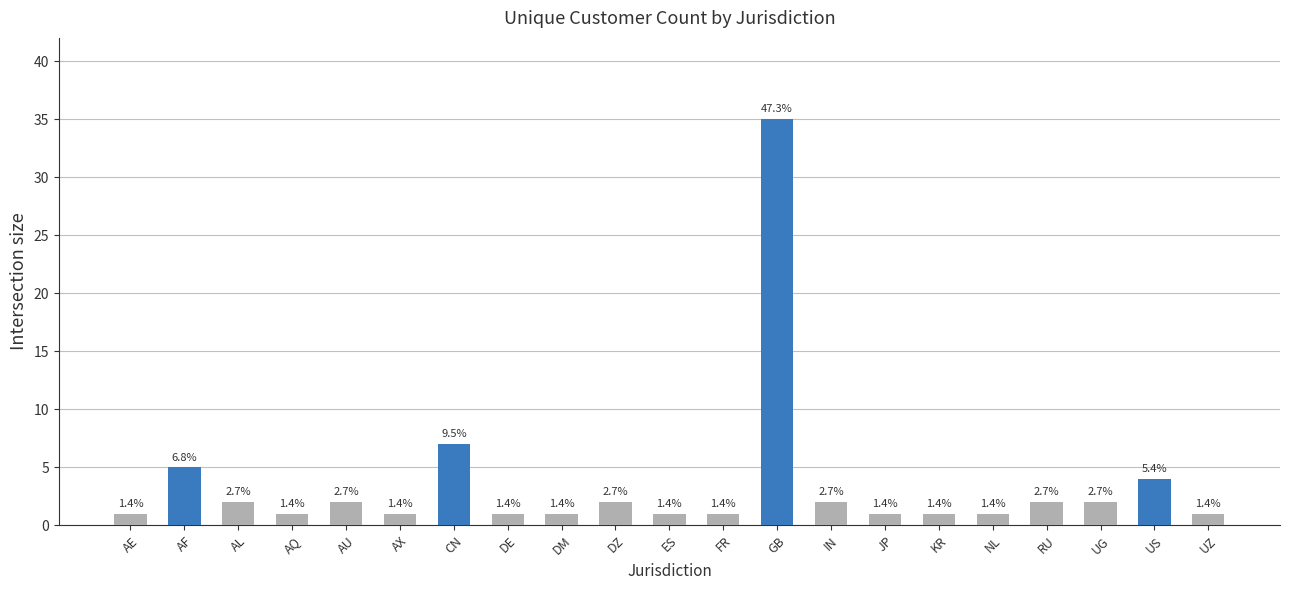

What is the greatest value displayed?

35